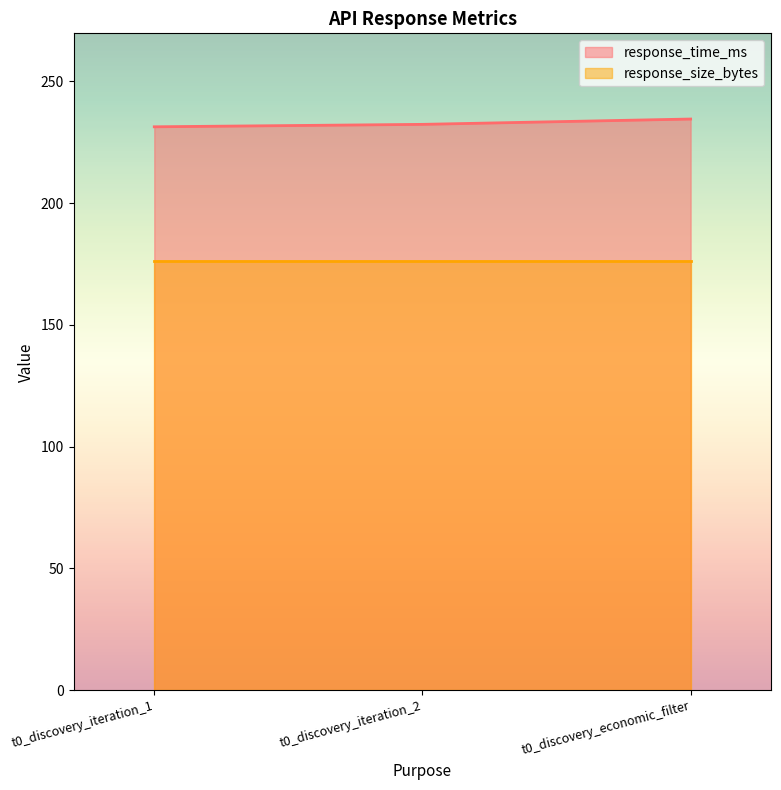

List the labels in order of value, smallest first.

t0_discovery_iteration_1, t0_discovery_iteration_2, t0_discovery_economic_filter